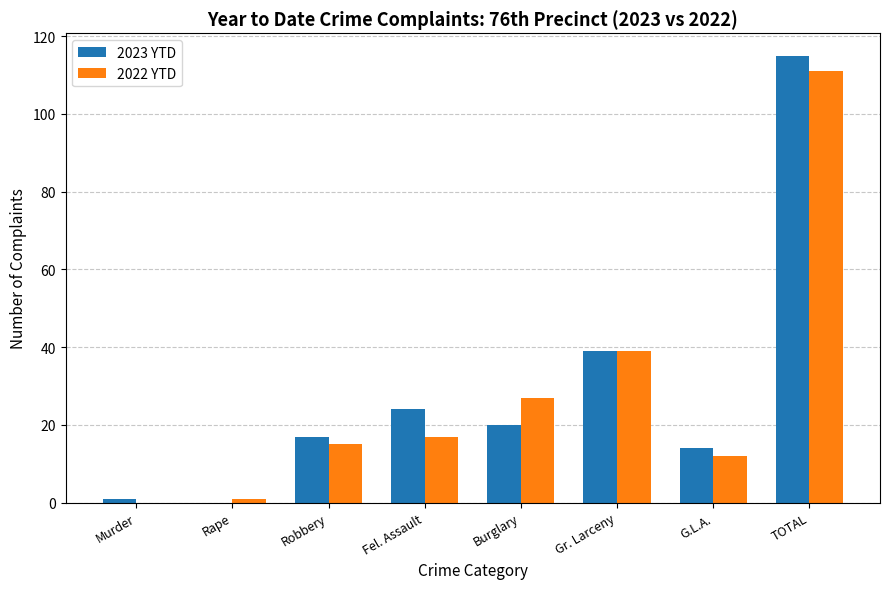

True or false: 2023 YTD has a value of 39 at Gr. Larceny.

True